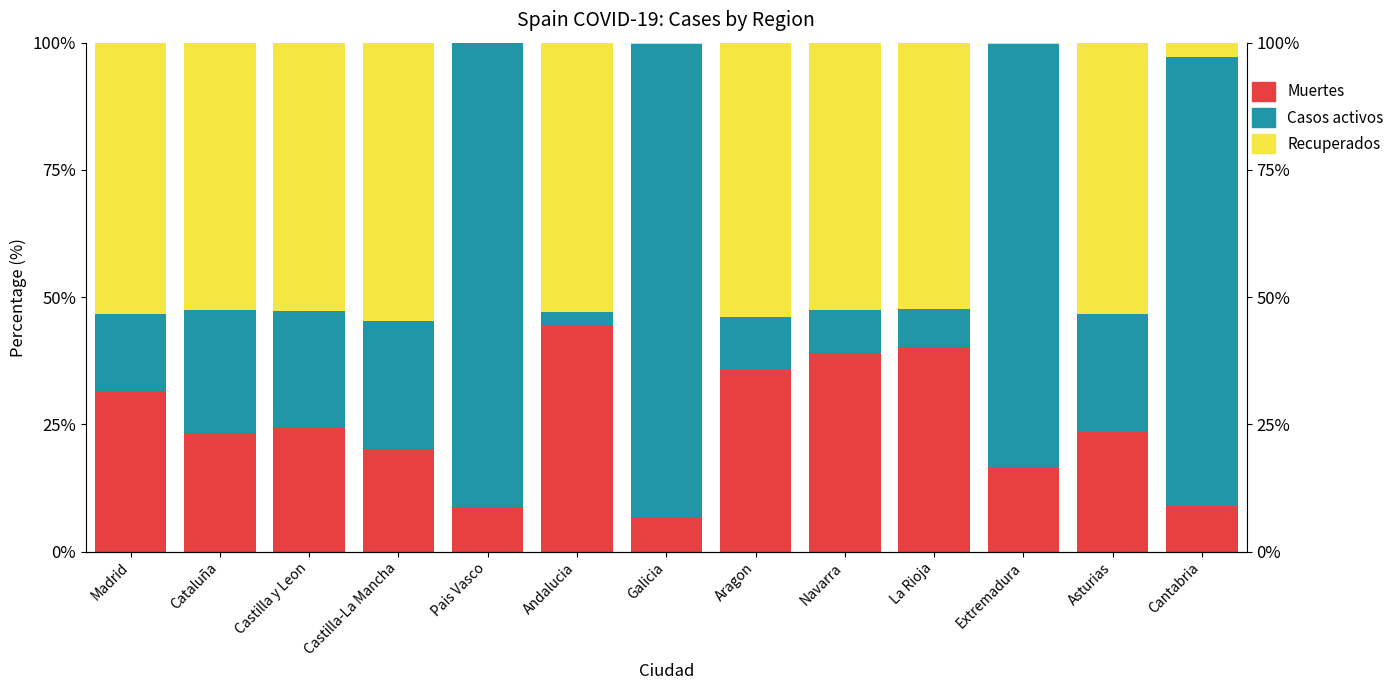

What is the difference between the second highest and second lowest values in the Muertes series?

31.3